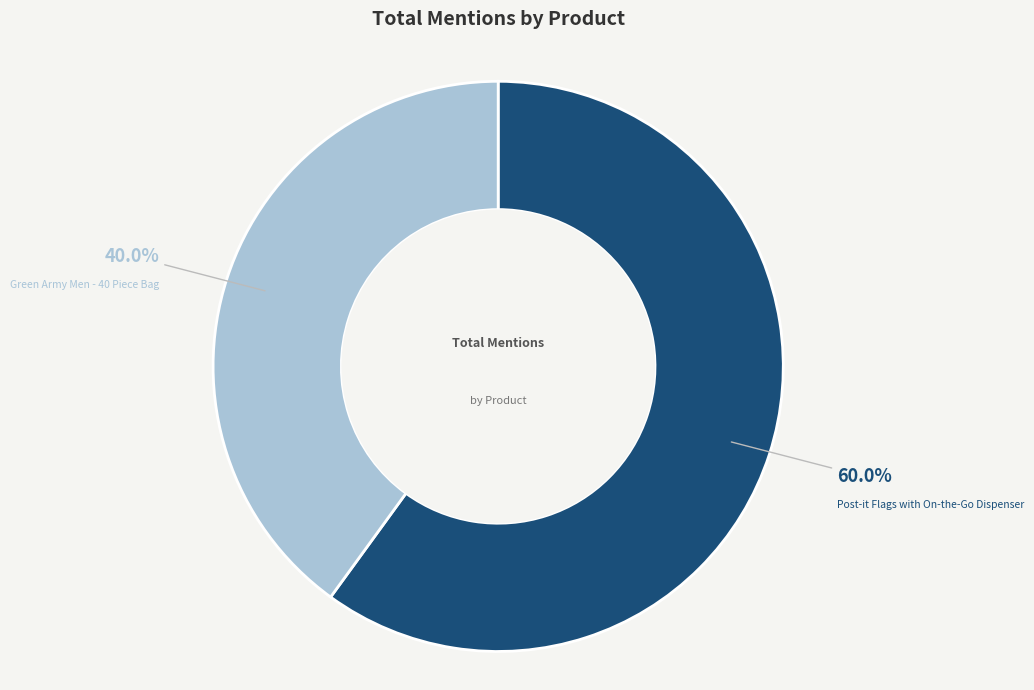

What is the largest slice in the pie chart?

Post-it Flags with On-the-Go Dispenser